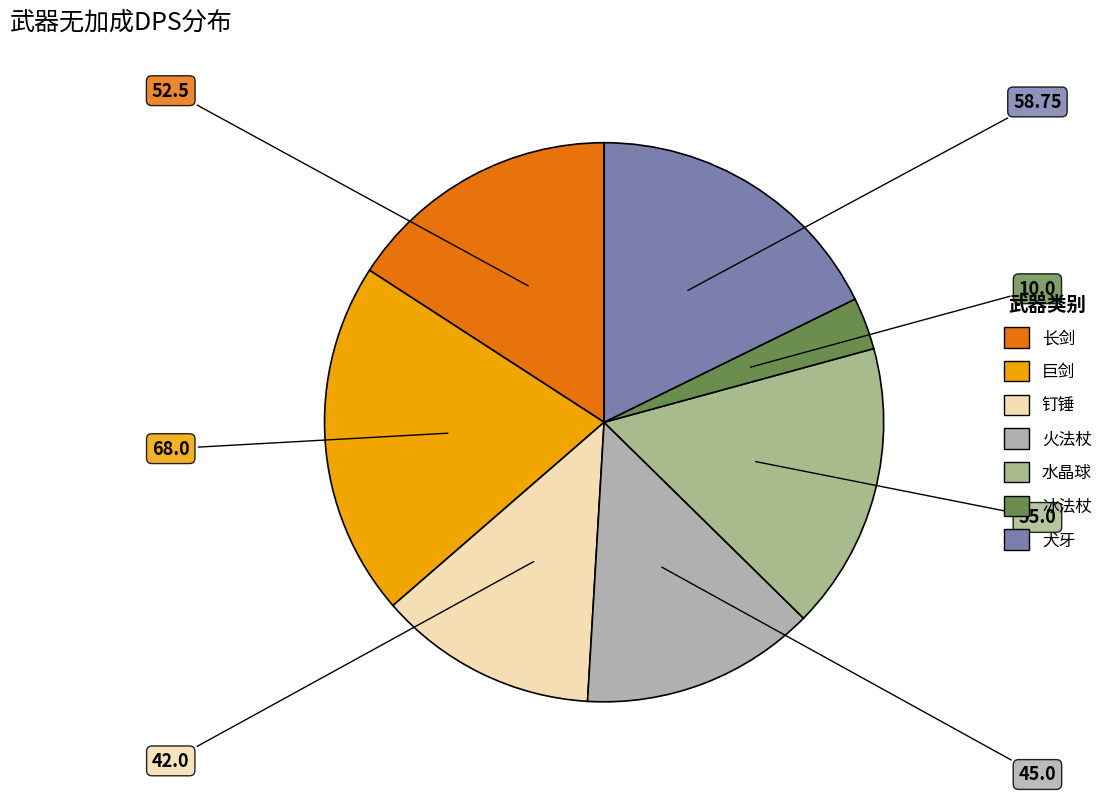

Does 水晶球 account for over 50% of the chart?

No